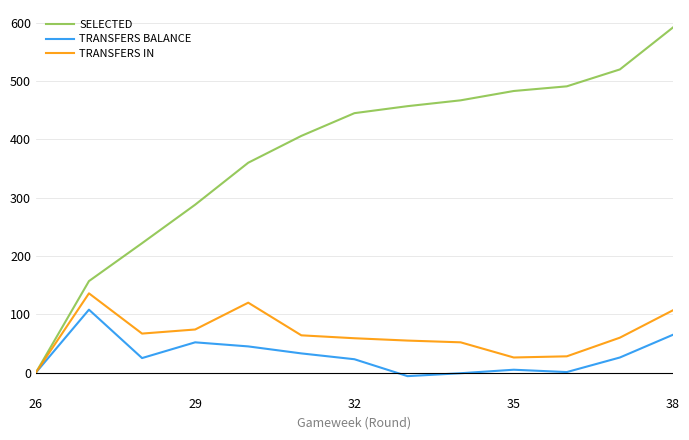

Which series has the largest range (max minus min)?

SELECTED